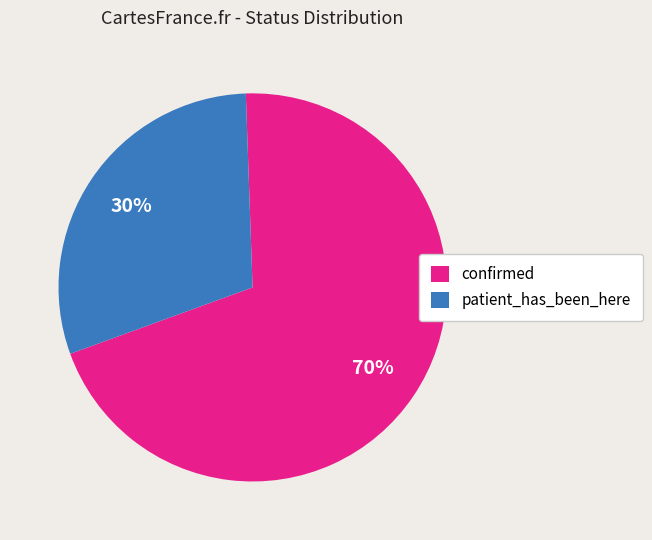

Which has a higher value, confirmed or patient_has_been_here?

confirmed